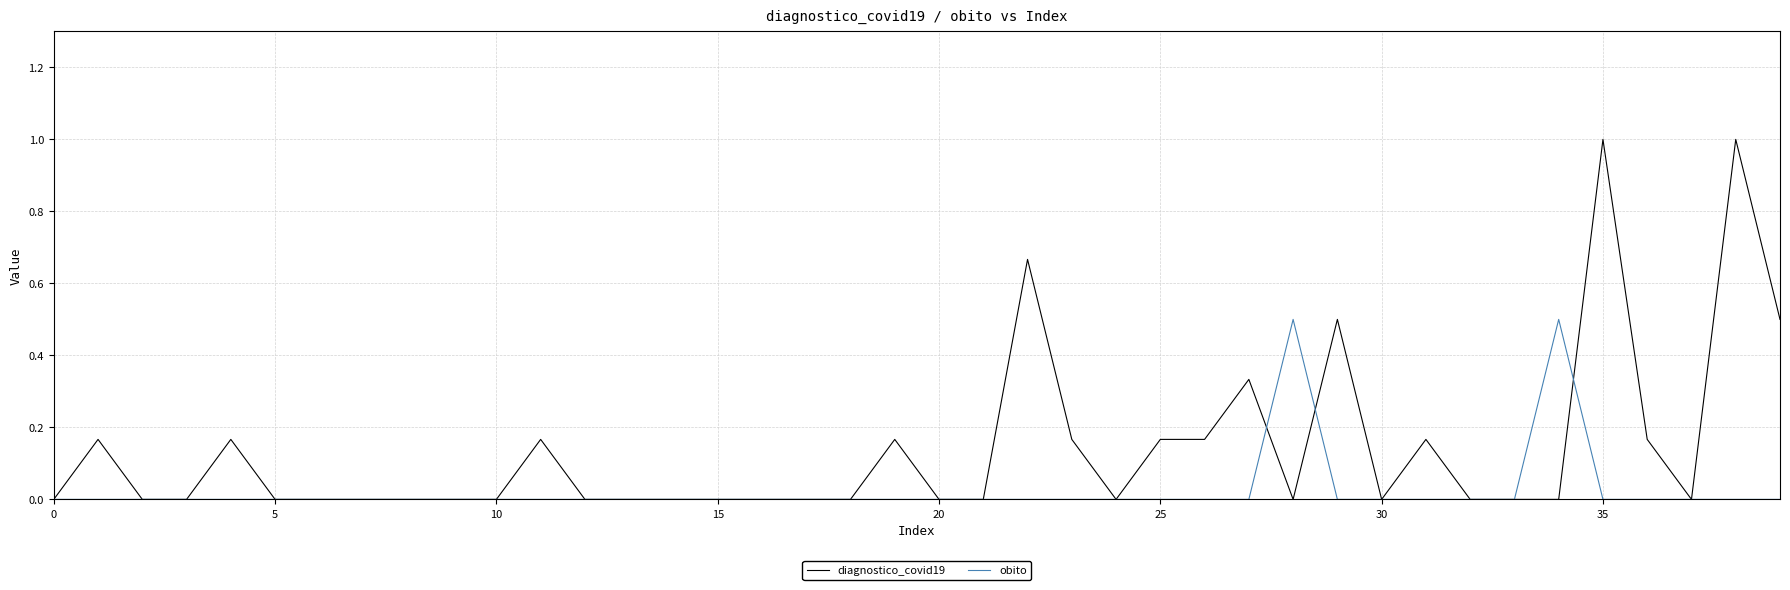

List the series in order of their peak value, lowest first.

obito, diagnostico_covid19